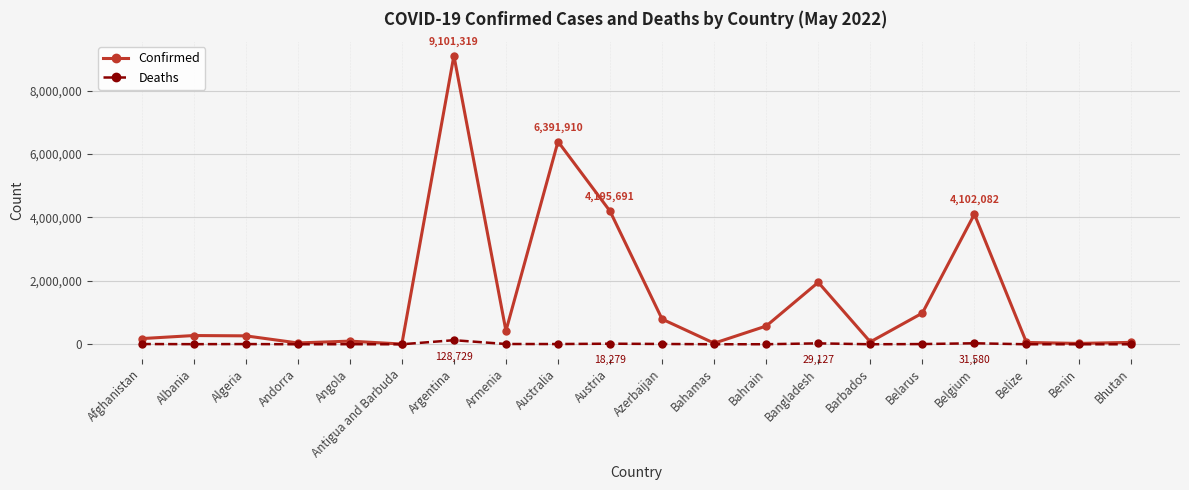

What is the average value of the Confirmed series?

1481972